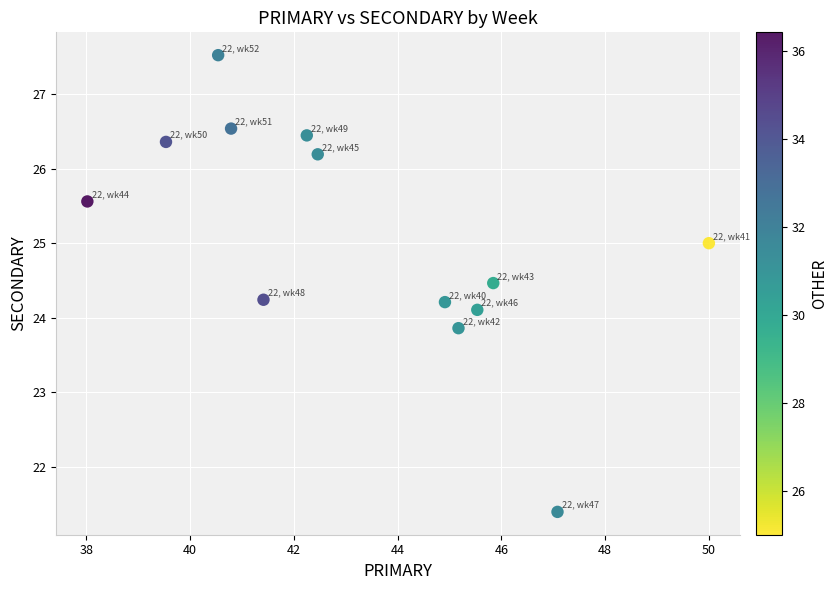

What is the range of X values (max minus min)?

12.0